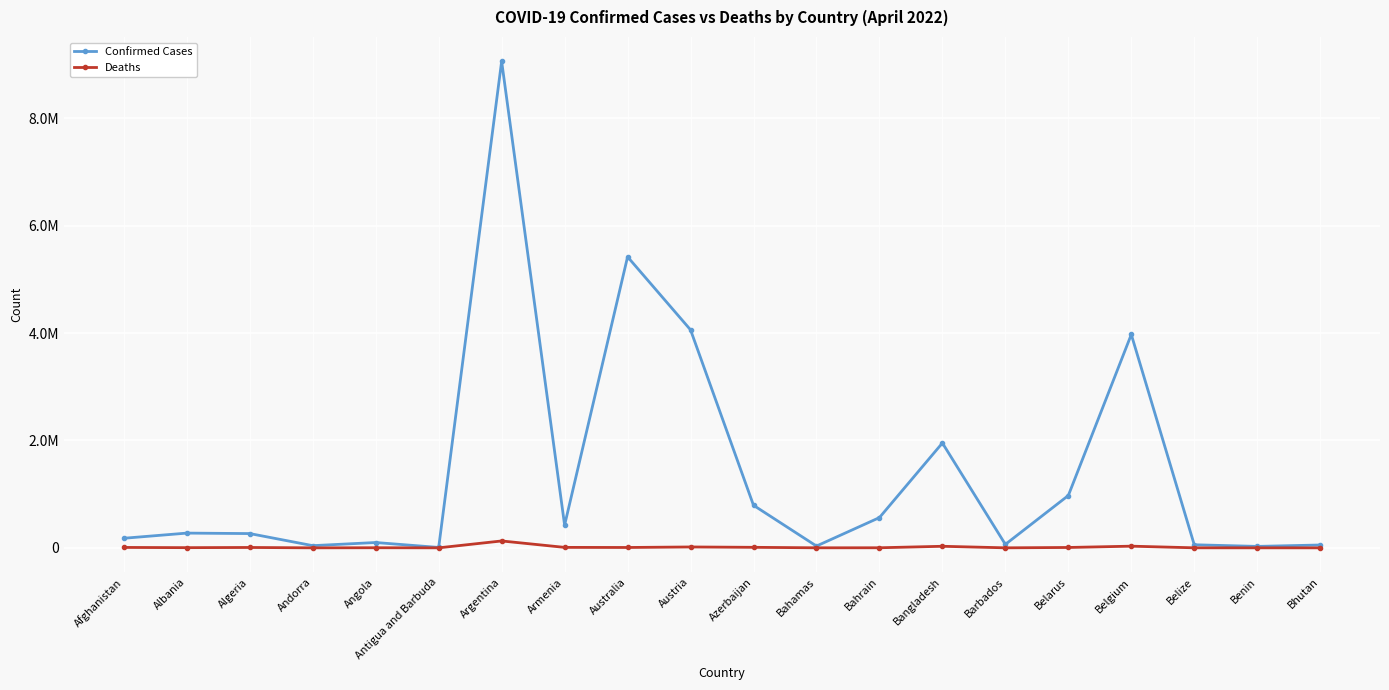

Which category has the lowest value across all series?

Bhutan